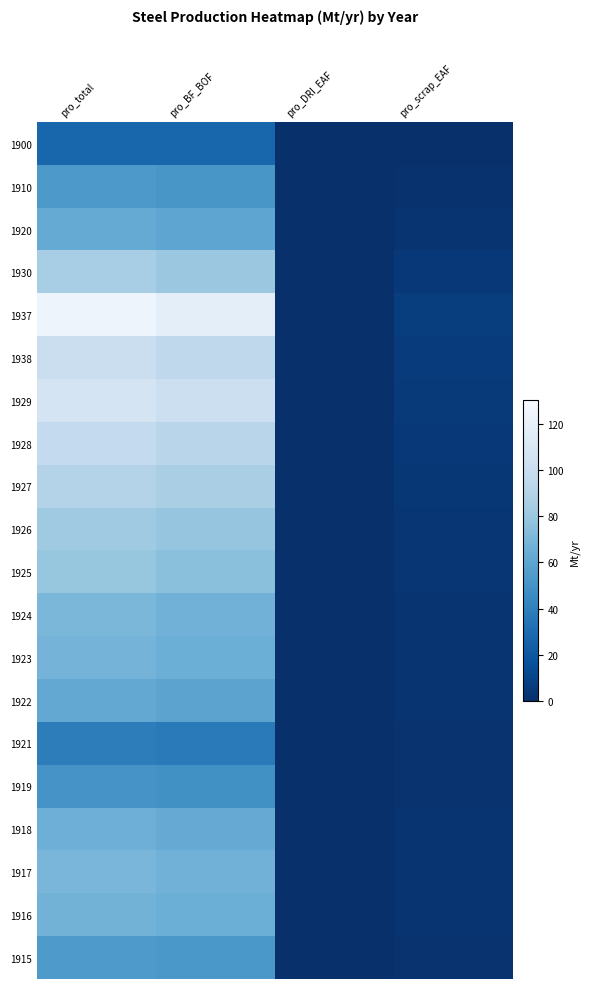

Which series has the largest range (max minus min)?

1937